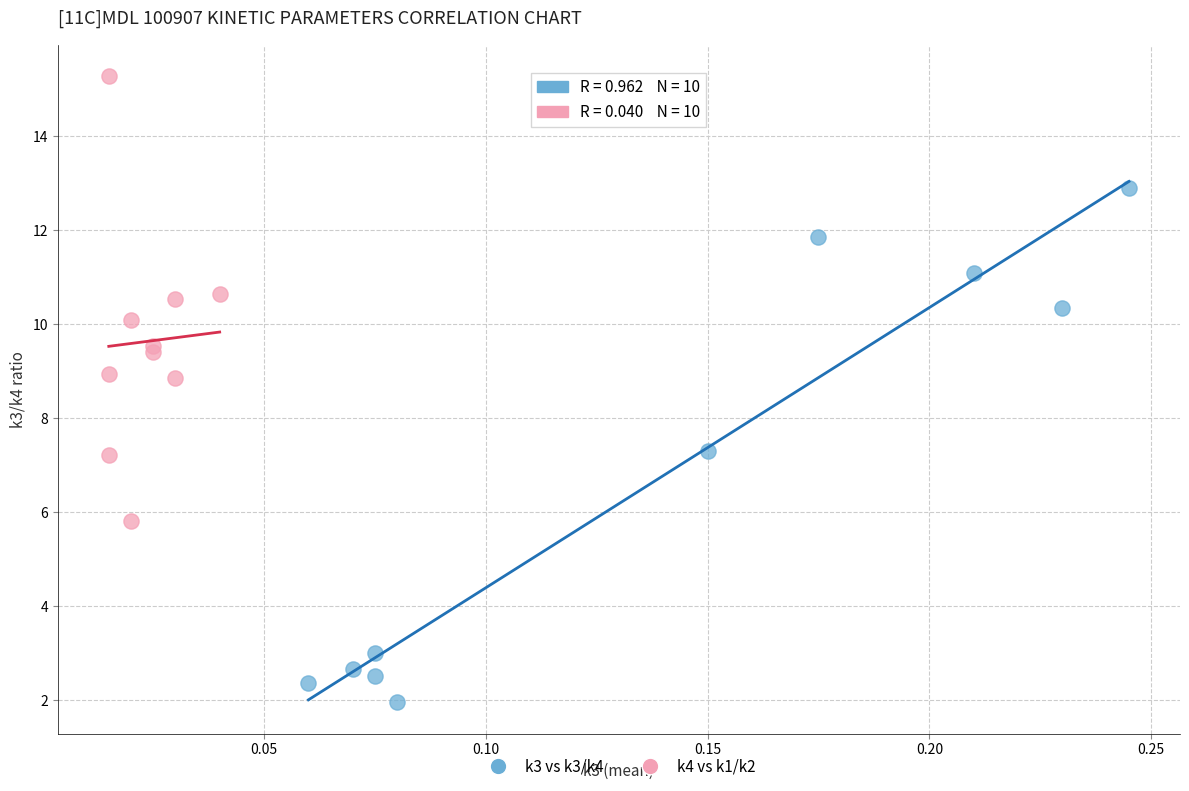

Which series contains the highest Y value?

k4 vs k1/k2